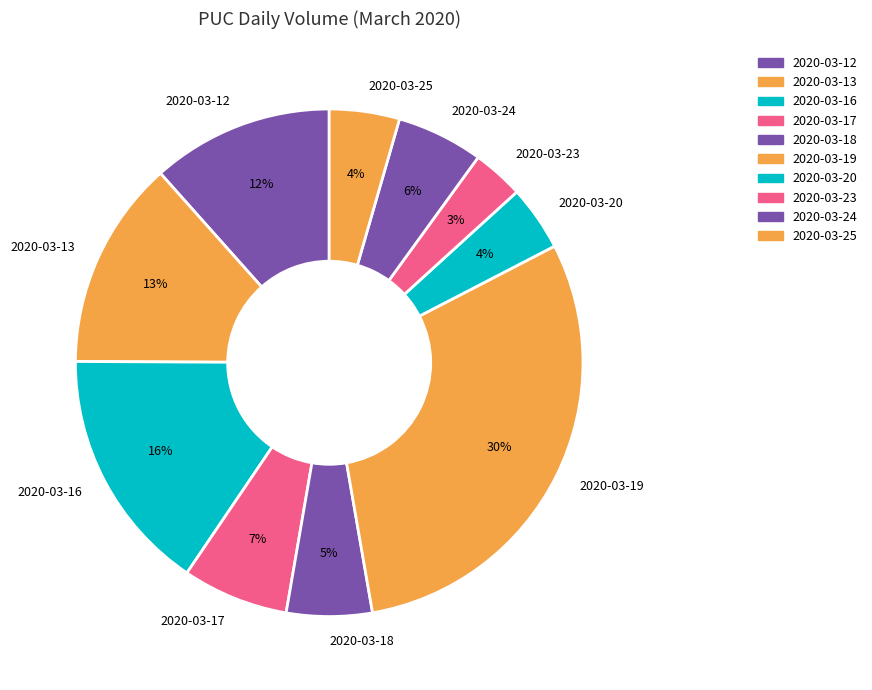

Is there a majority slice in this chart?

No